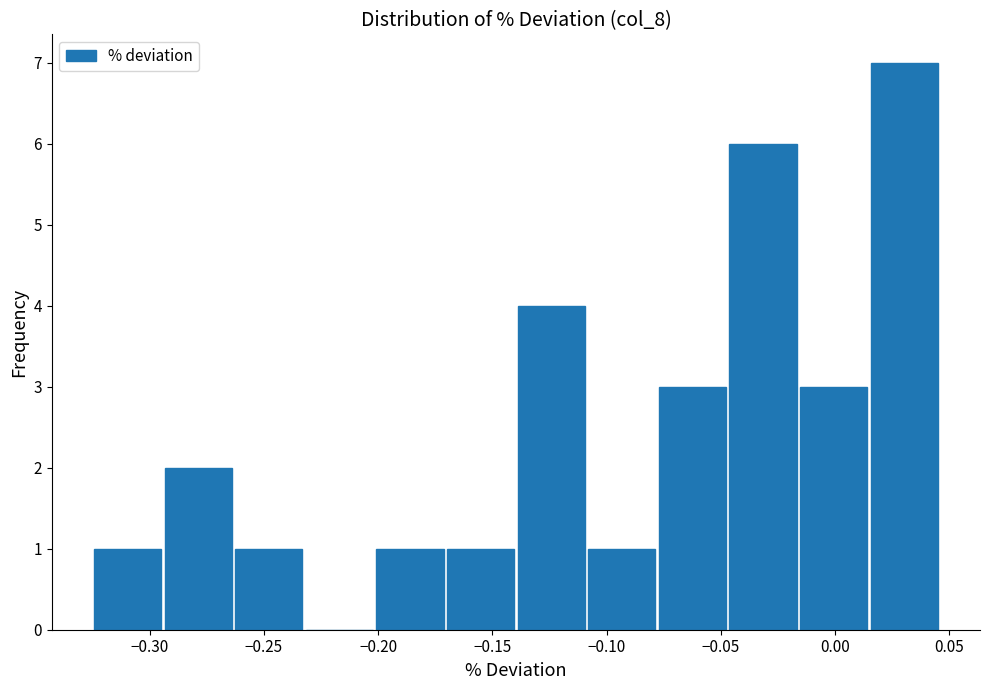

Reading left to right, transcribe this chart: for each bar, give the range it covers on the x-axis and its height. Neither the bar edges nor the heights are printed on the chart, so give them approximately, as read against the axes.

-0.325 to -0.295: 1
-0.295 to -0.265: 2
-0.265 to -0.230: 1
-0.230 to -0.200: 0
-0.200 to -0.170: 1
-0.170 to -0.140: 1
-0.140 to -0.110: 4
-0.110 to -0.080: 1
-0.080 to -0.045: 3
-0.045 to -0.015: 6
-0.015 to 0.015: 3
0.015 to 0.045: 7